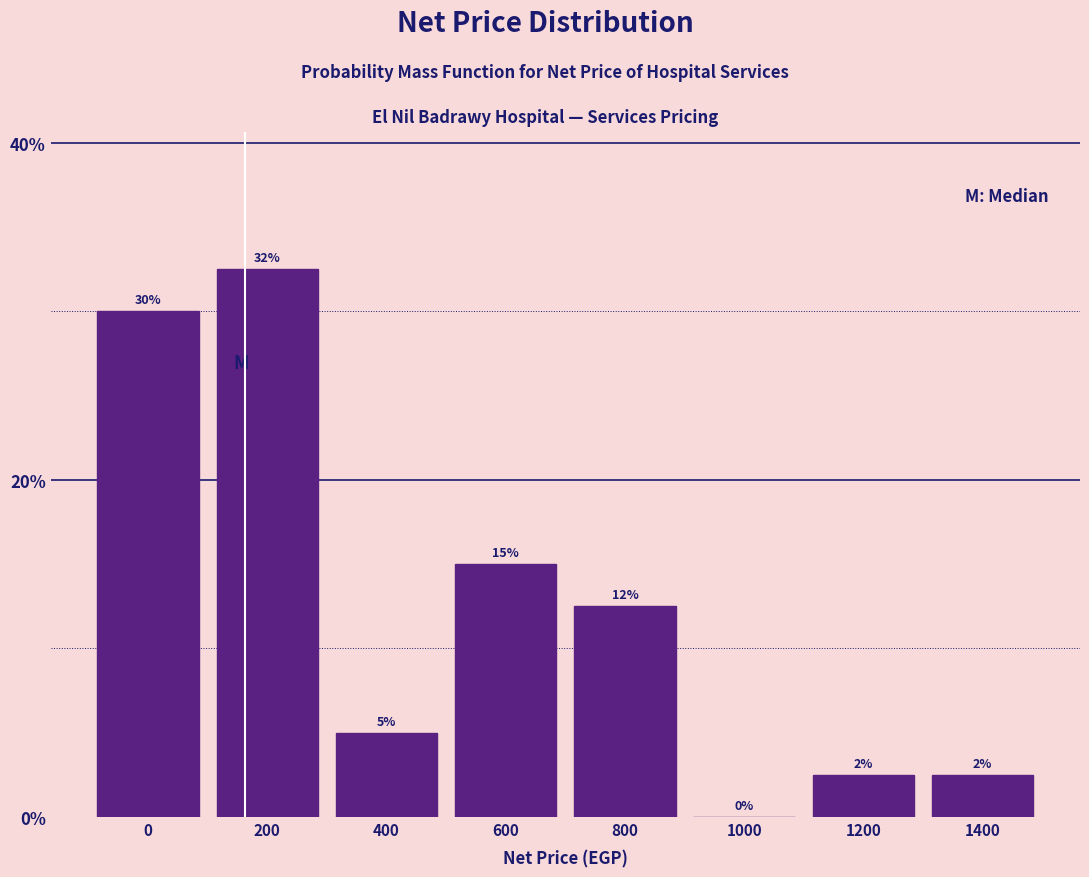

The value at 1200 is 2.5. True or false?

True